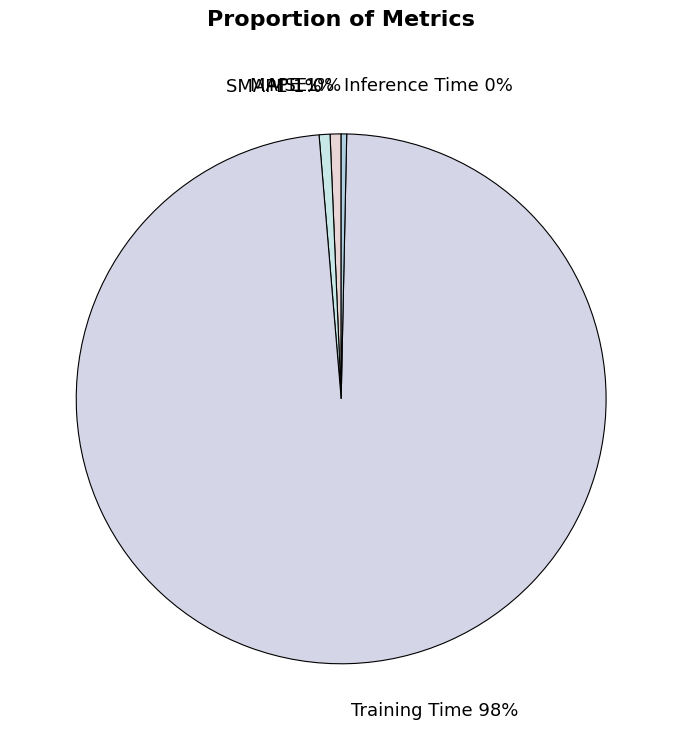

To the nearest percent, what is the difference between the largest and smallest slice percentages?

98%